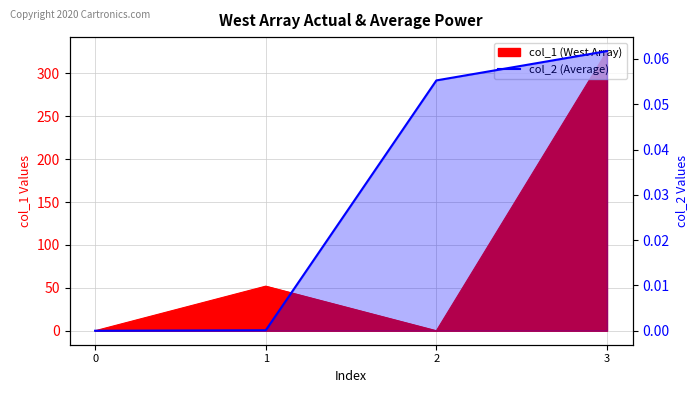

The chart shows a value of 0.1 at 3. True or false?

True